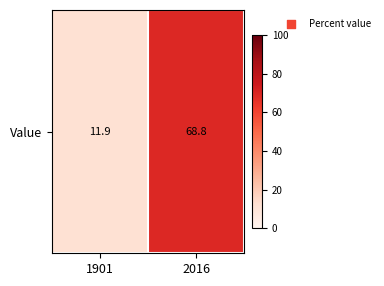

What is the greatest value displayed?

68.8